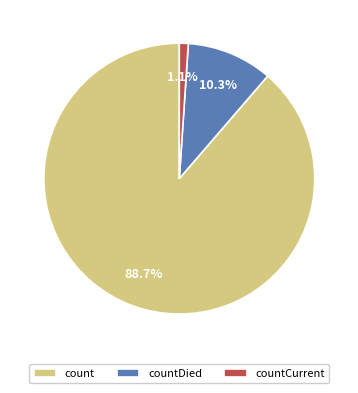

To the nearest percent, what percentage of the pie is count?

89%